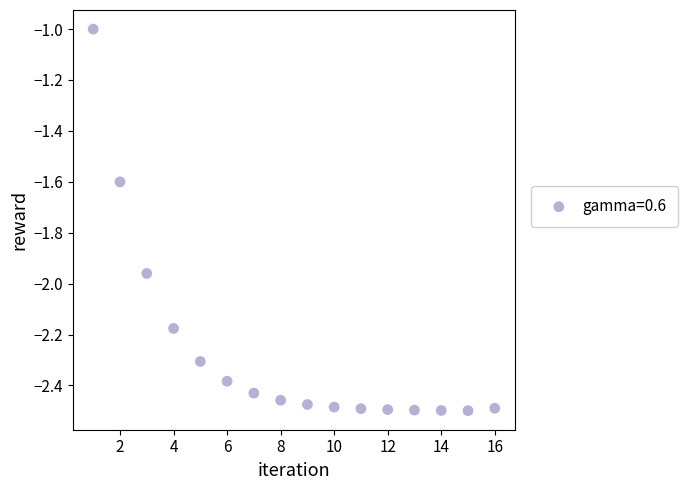

What is the range of X values (max minus min)?

15.0